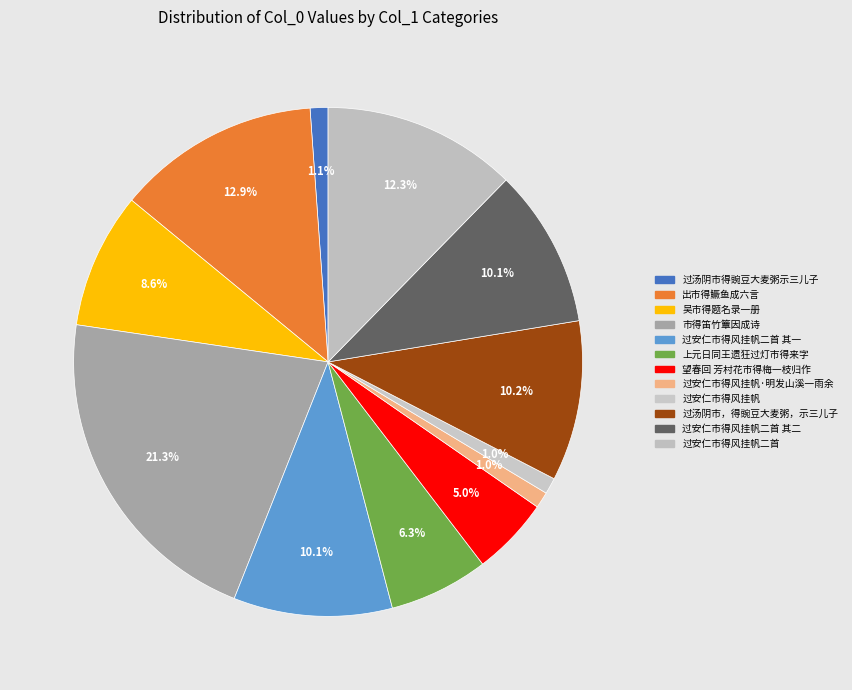

To the nearest percent, what portion does 过安仁市得风挂帆二首 其一 represent?

10%